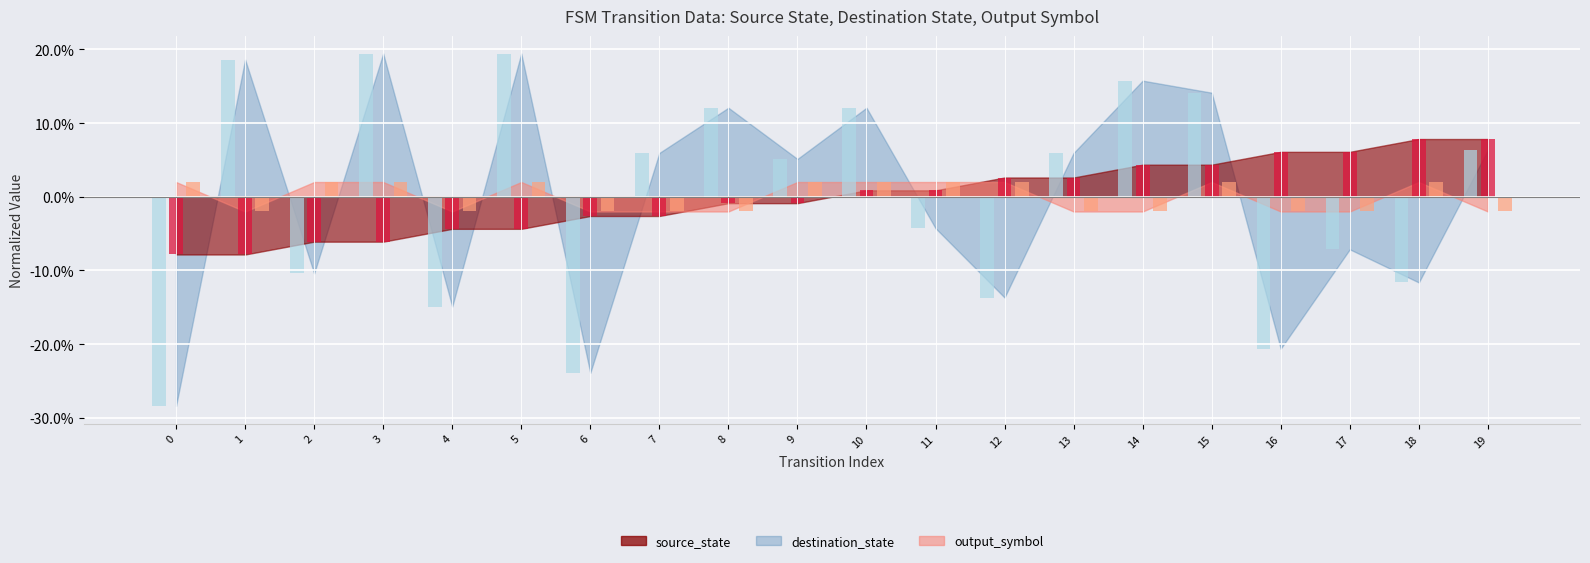

Does the chart contain stacked bars?

No